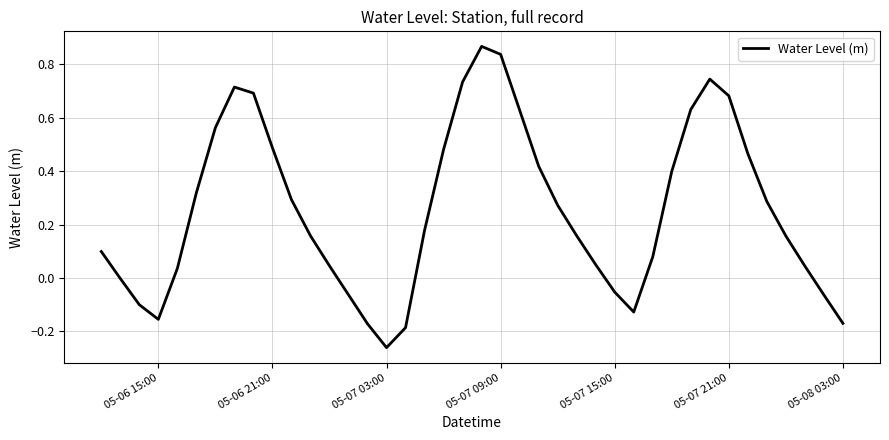

What is the difference between the maximum and minimum values?

1.1